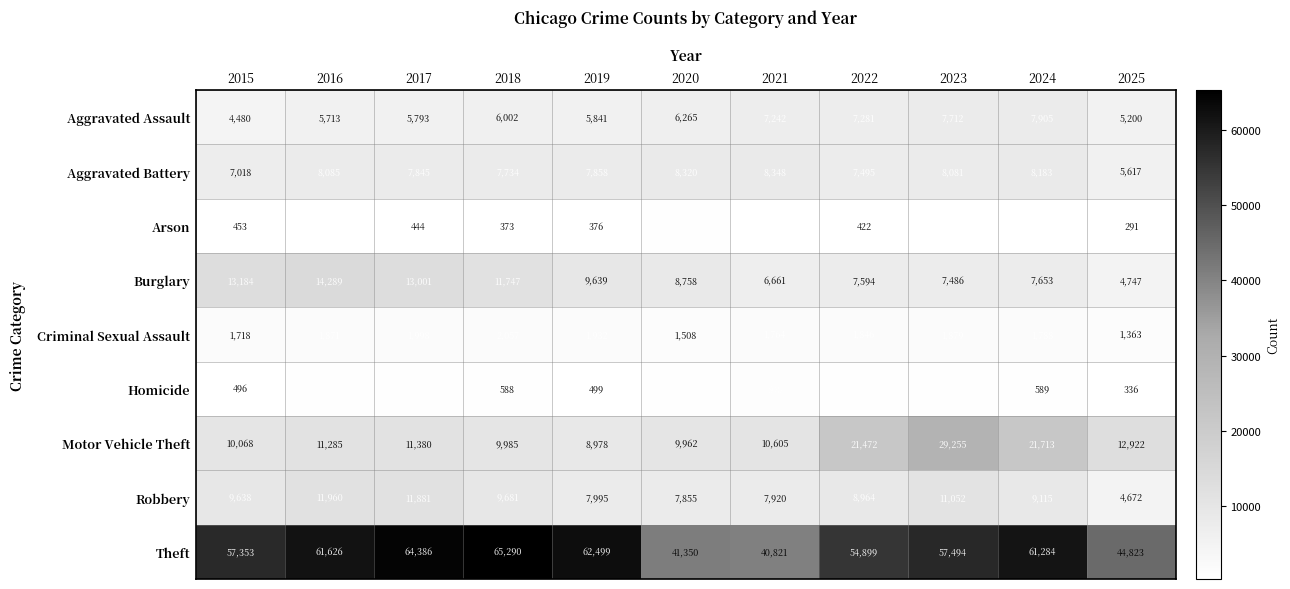

How many data points does each series have?

11